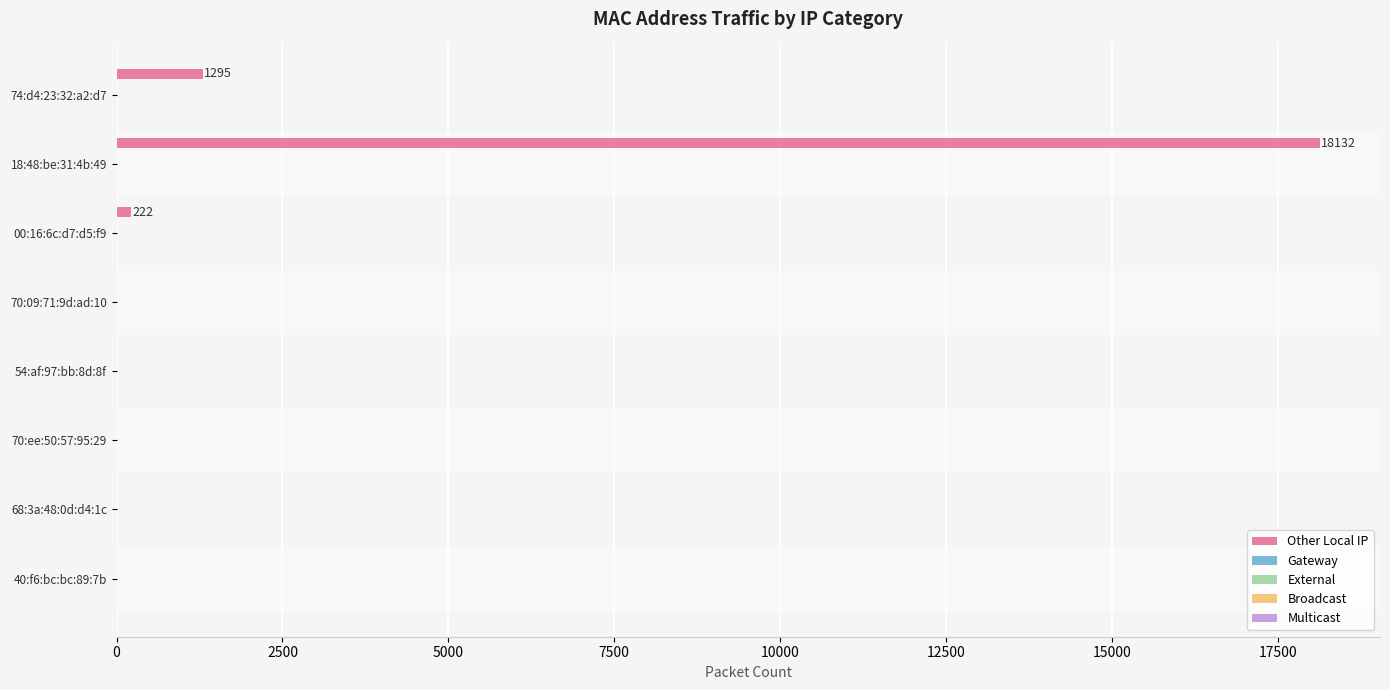

What is the sum of all values?

19649